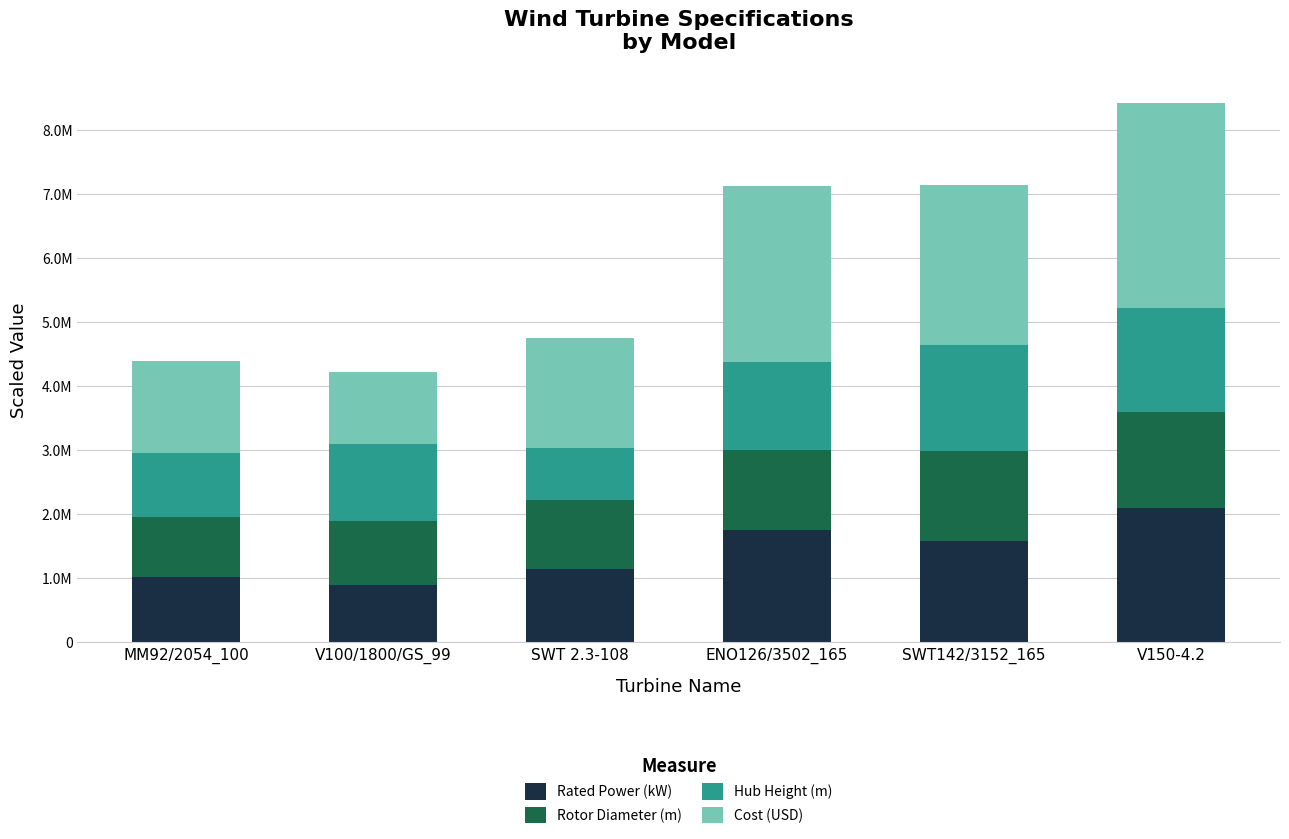

Are the bars grouped side by side (vs. stacked)?

No